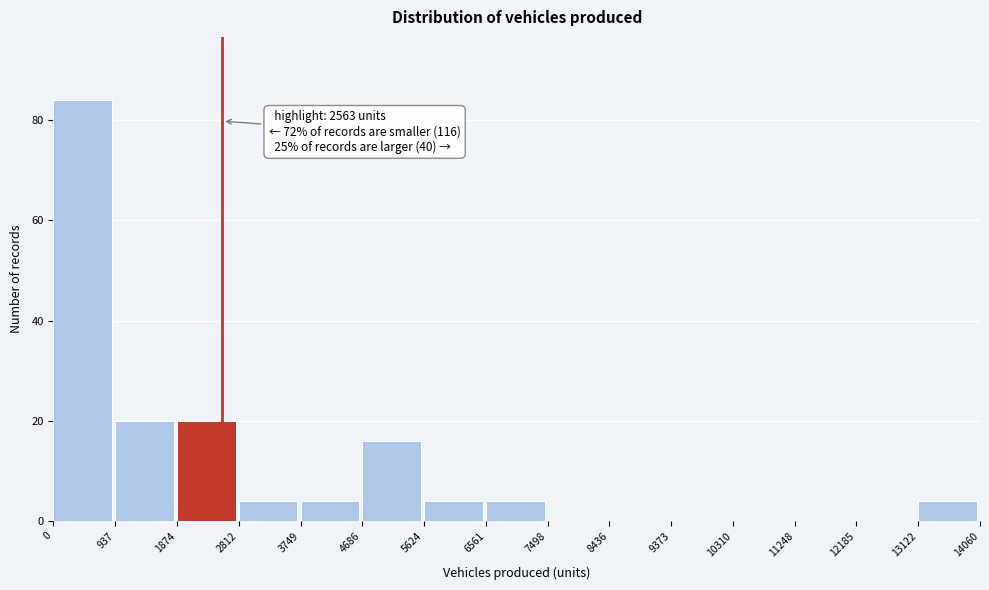

Over which range of the x-axis is the bar tallest?

0 to 937